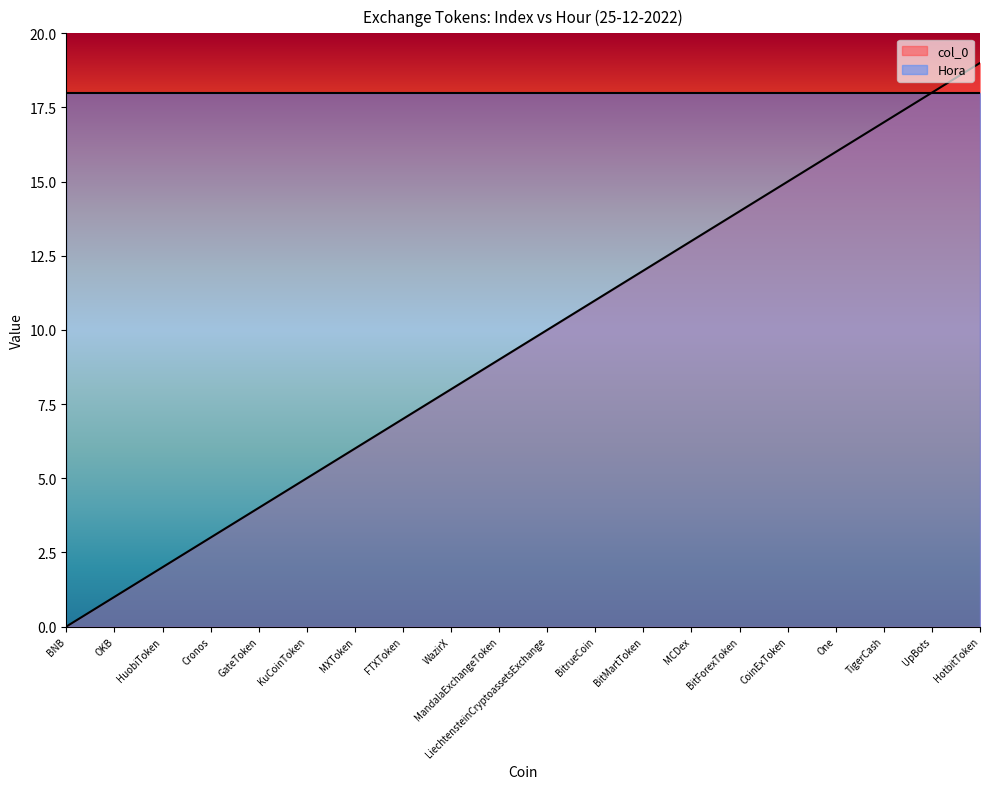

How many positive values are there?

19